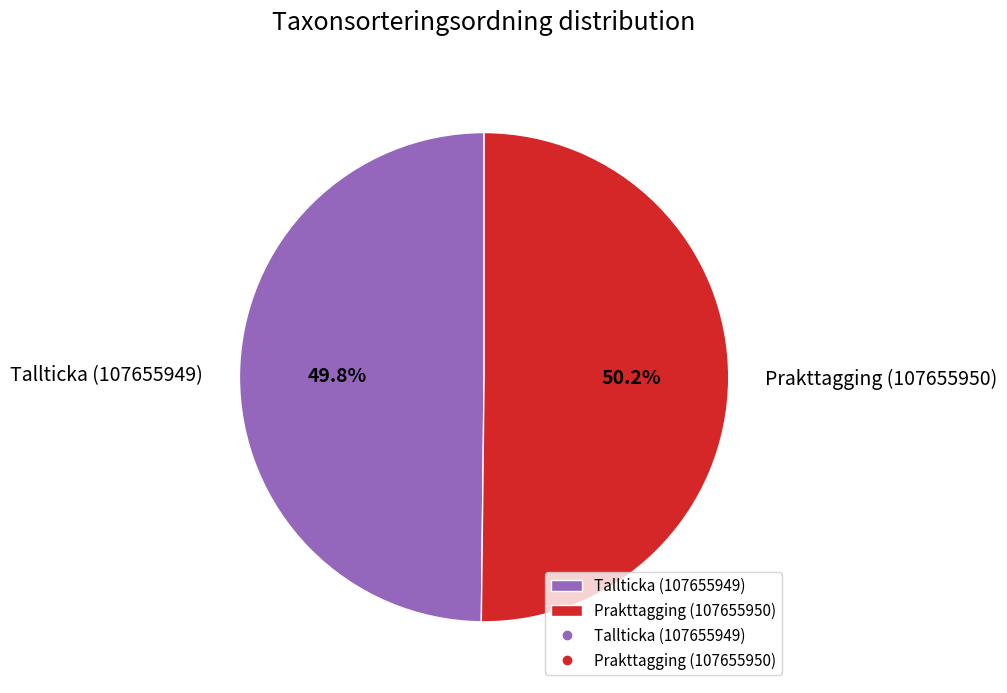

What is the ratio of the value at Prakttagging (107655950) to the value at Tallticka (107655949)?

1.0